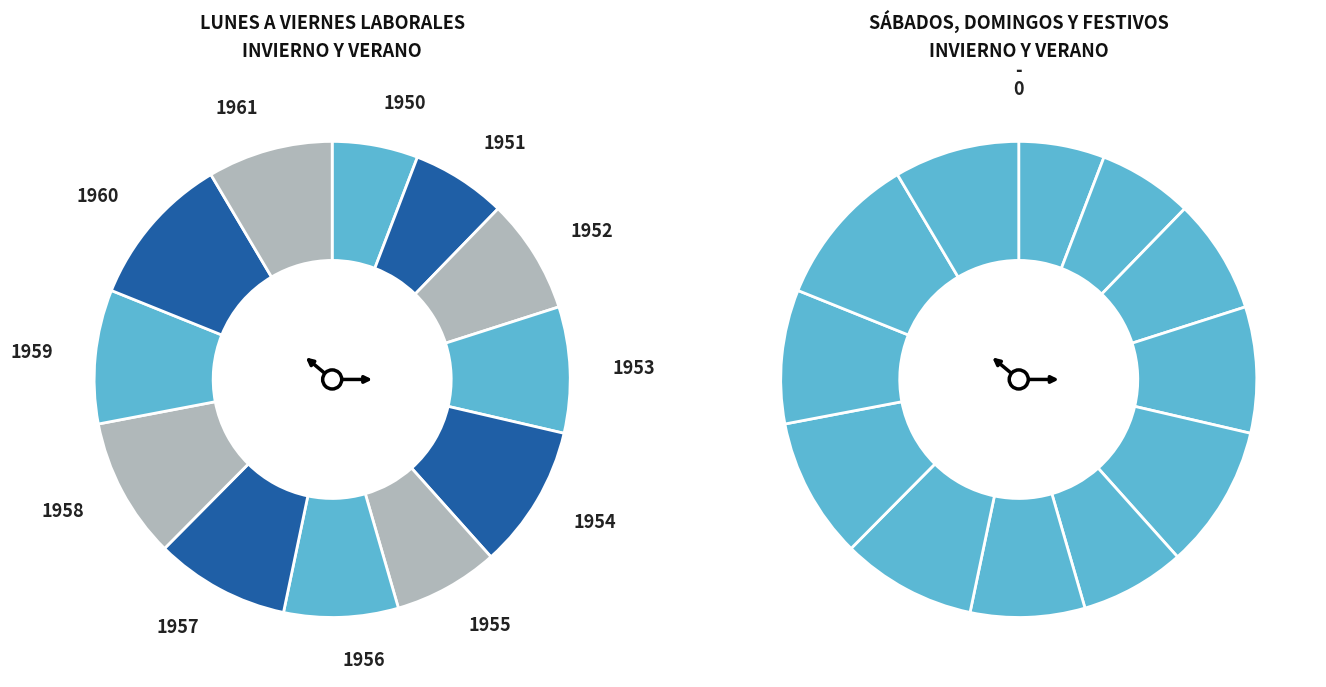

Is it true that 1959 is 1% of the pie?

False